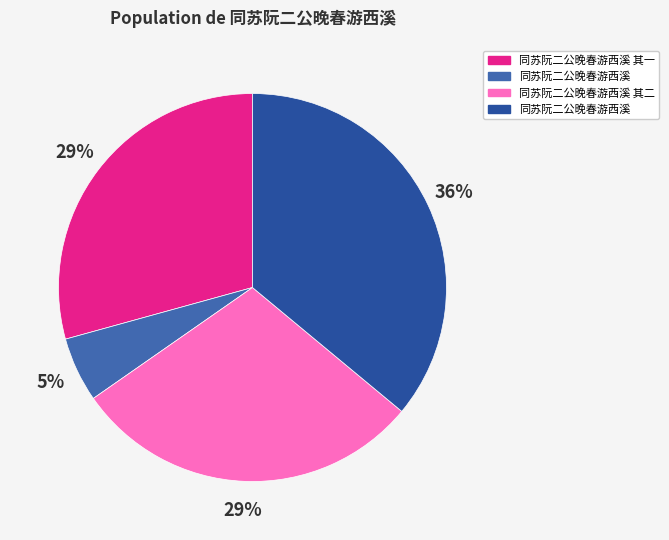

Count the number of slices in the pie.

4